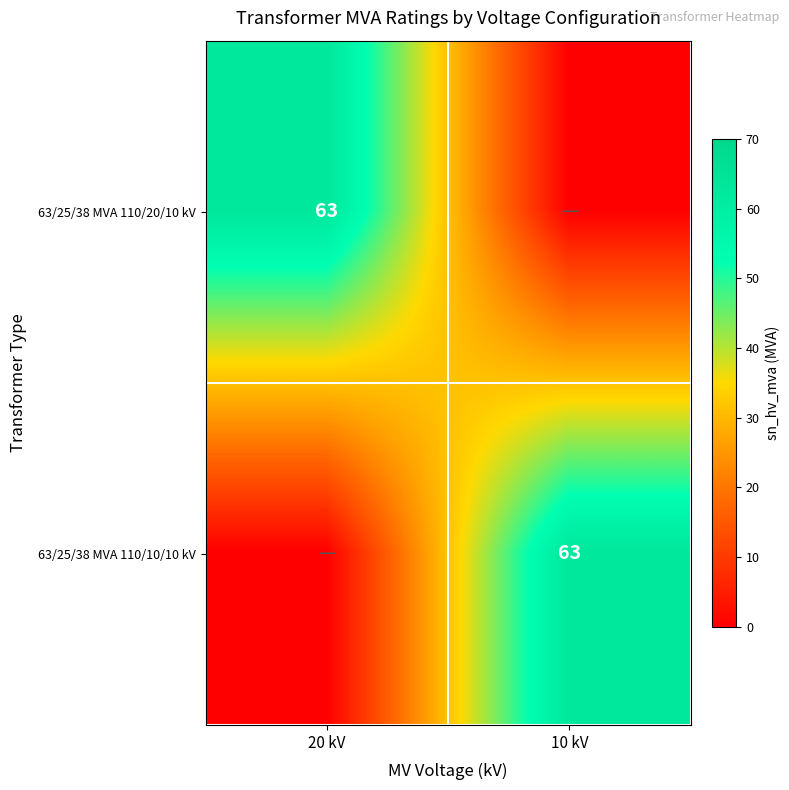

The value of 63/25/38 MVA 110/20/10 kV at 20 kV is 18. True or false?

False